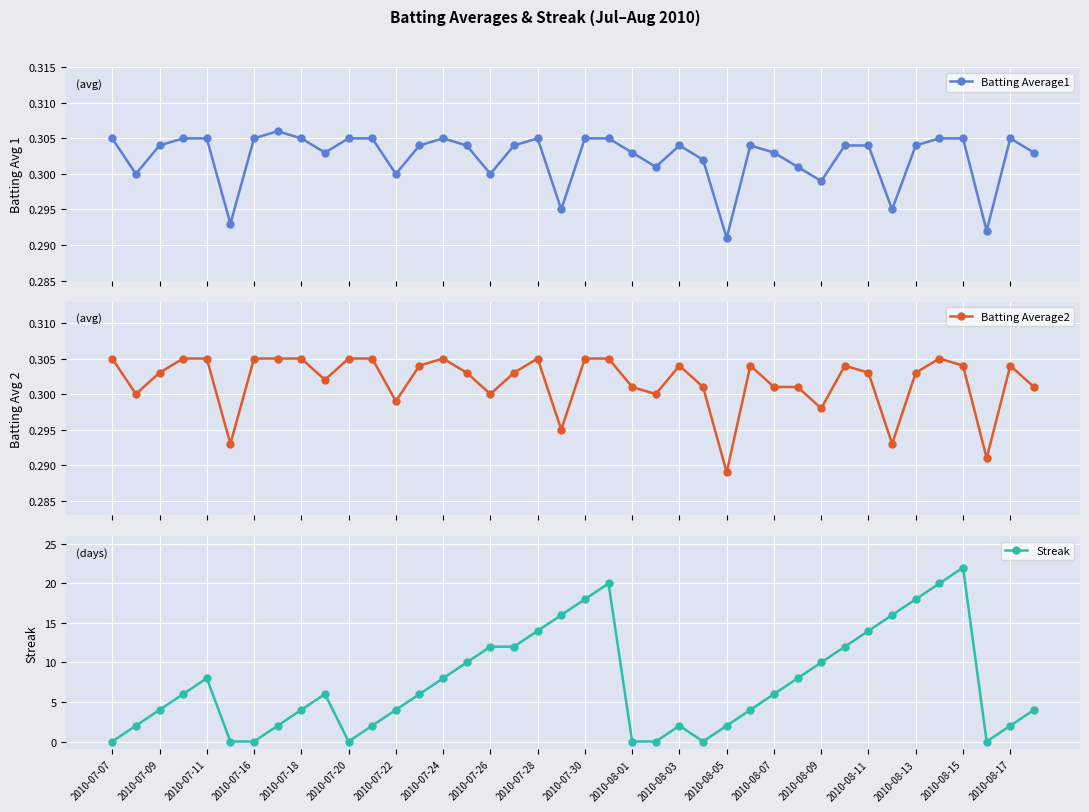

What is the lowest value of the Batting Average2 series?

0.3